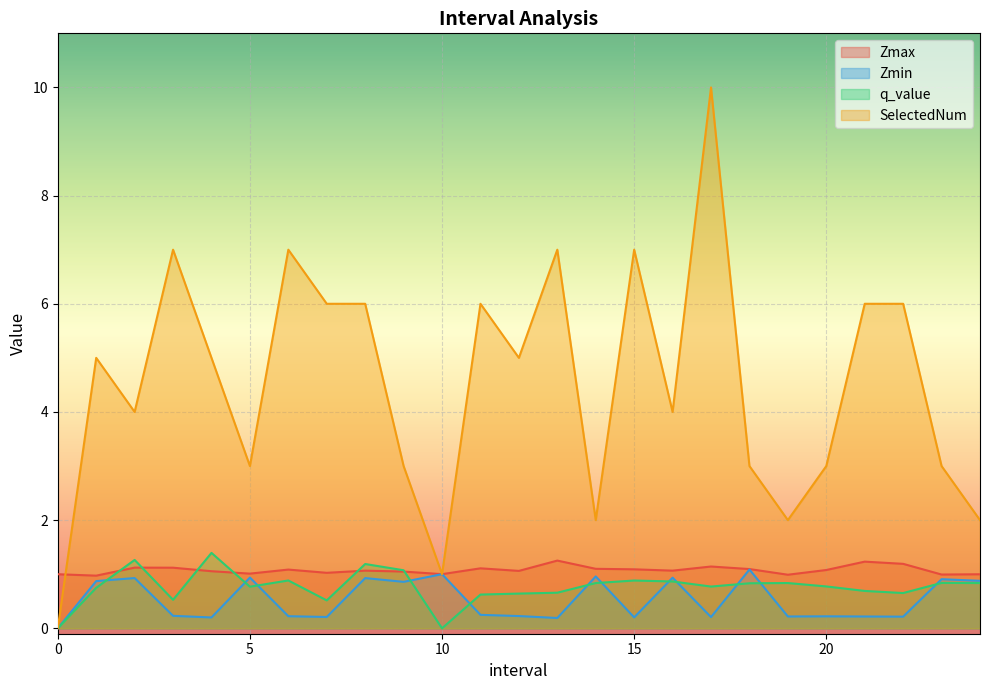

How many values in the Zmin series exceed 0?

24